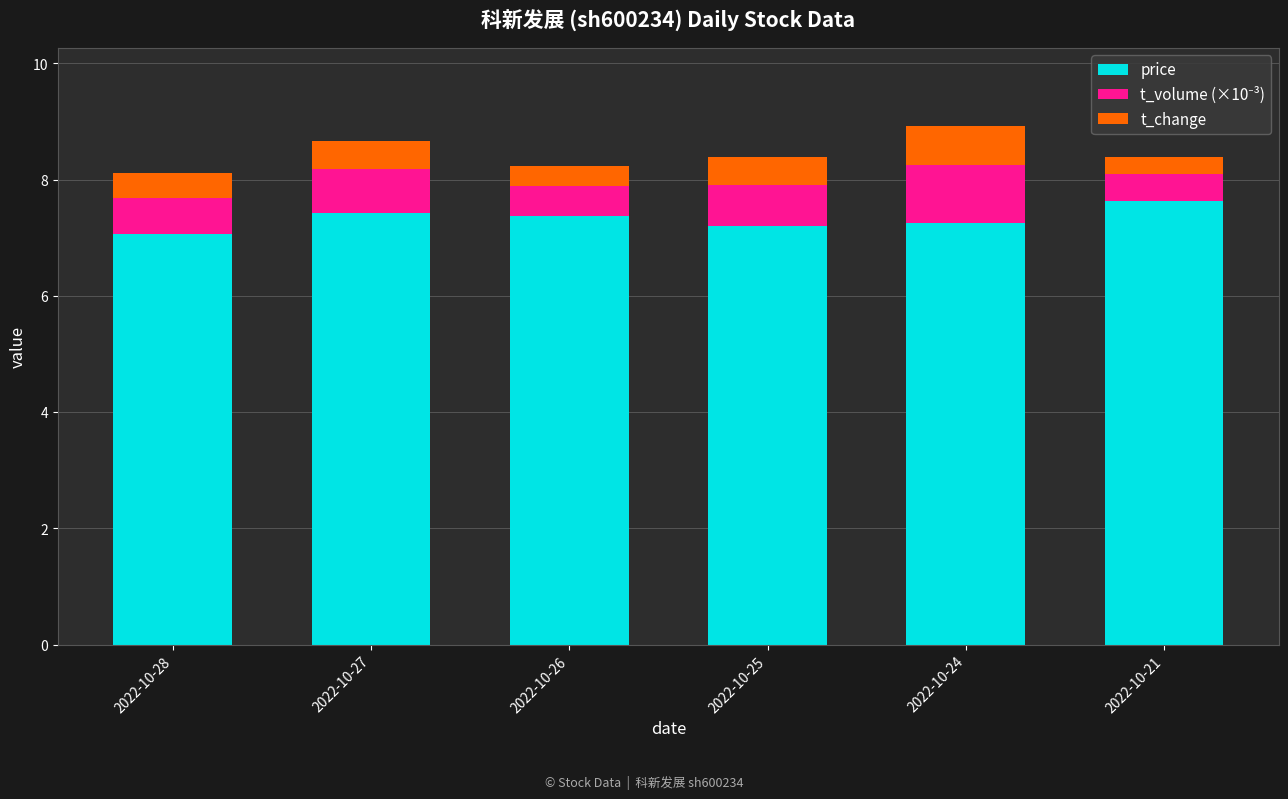

The value of price at 2022-10-21 is 2.8. True or false?

False